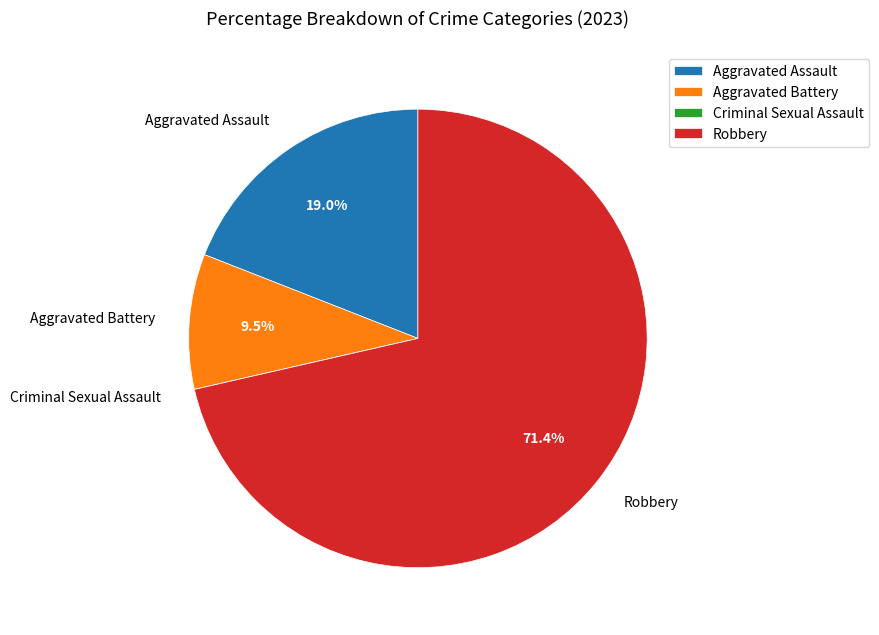

Which has a higher value, Robbery or Aggravated Assault?

Robbery